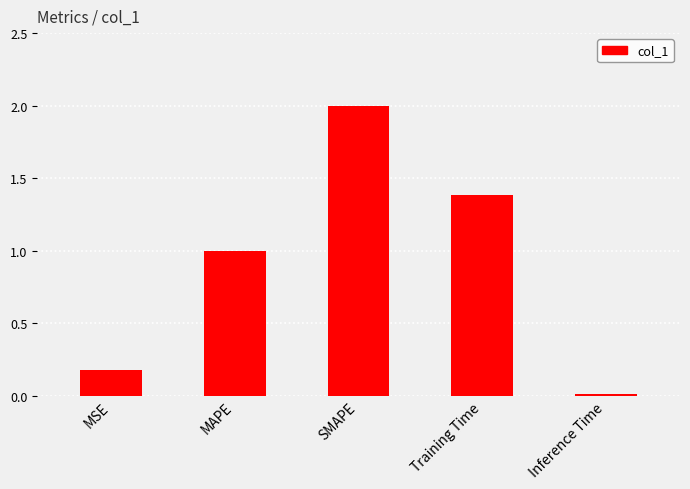

The chart shows a value of 0.2 at MSE. True or false?

True